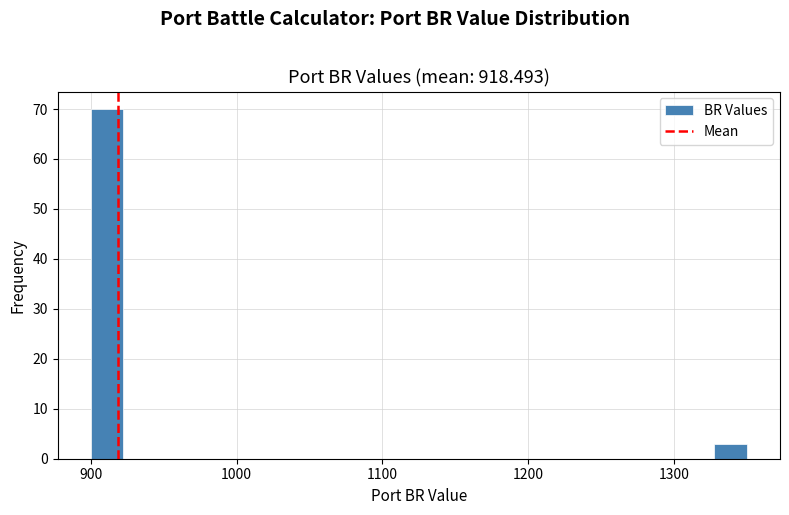

Read against the x-axis, roughly where is the centre of the tallest bar?

910